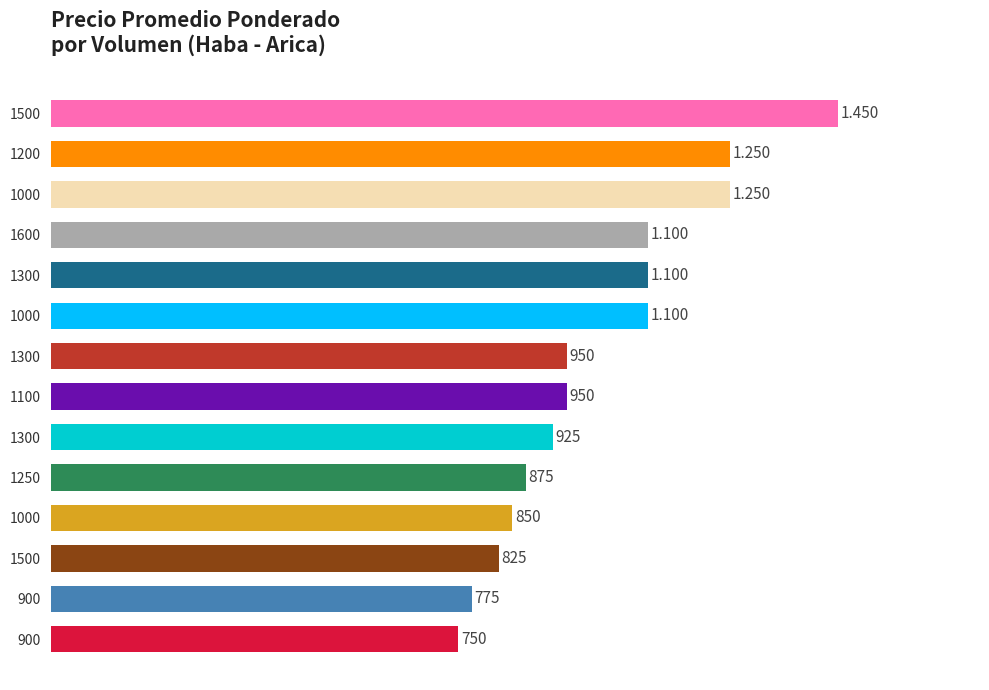

How many distinct data groups are displayed?

1